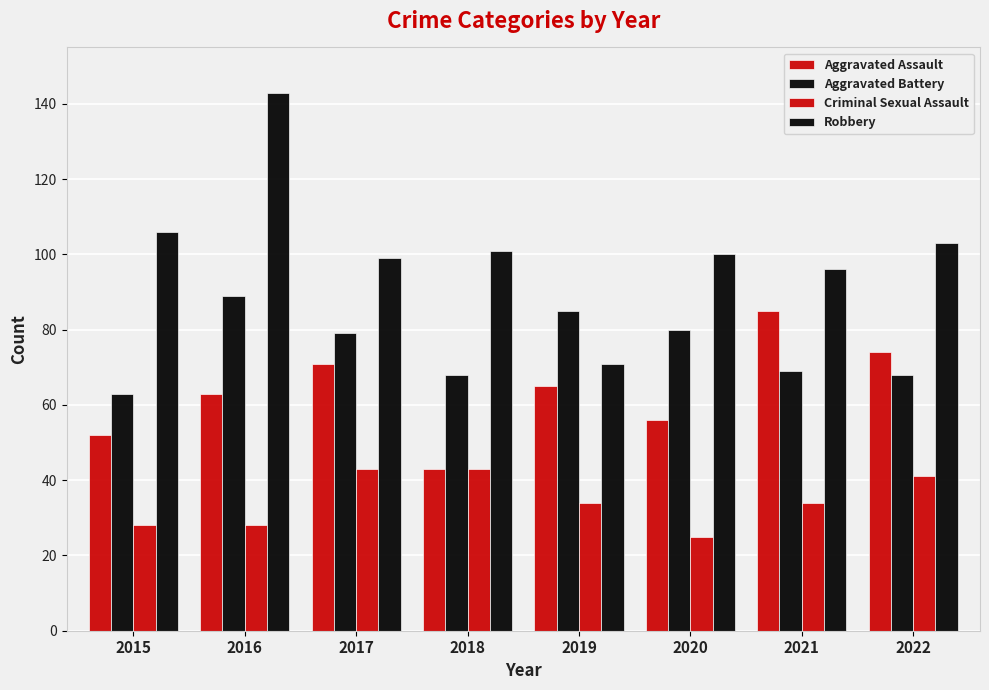

How many data points does each series have?

8